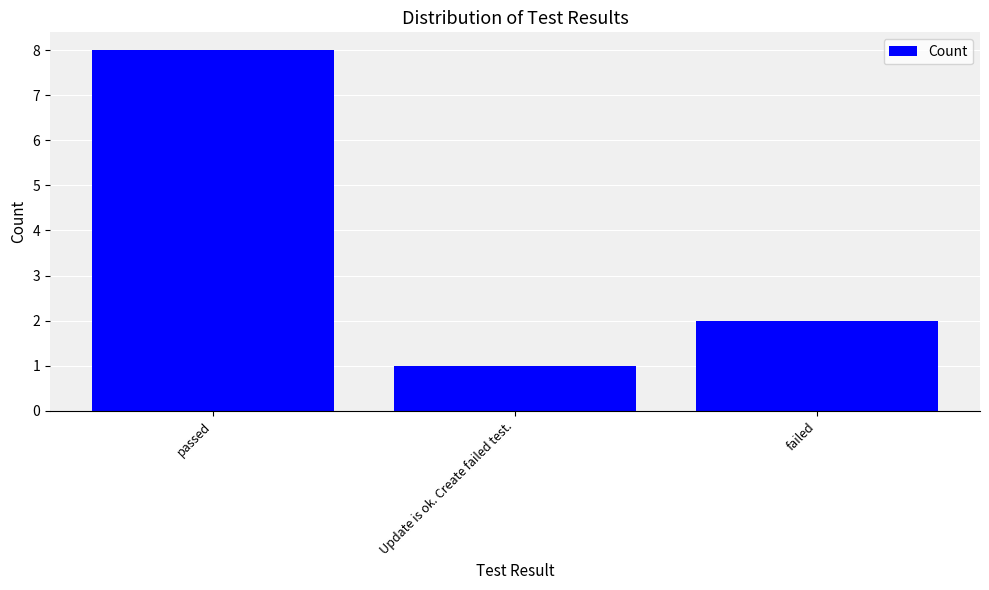

Is it true that the value at passed is 3?

False